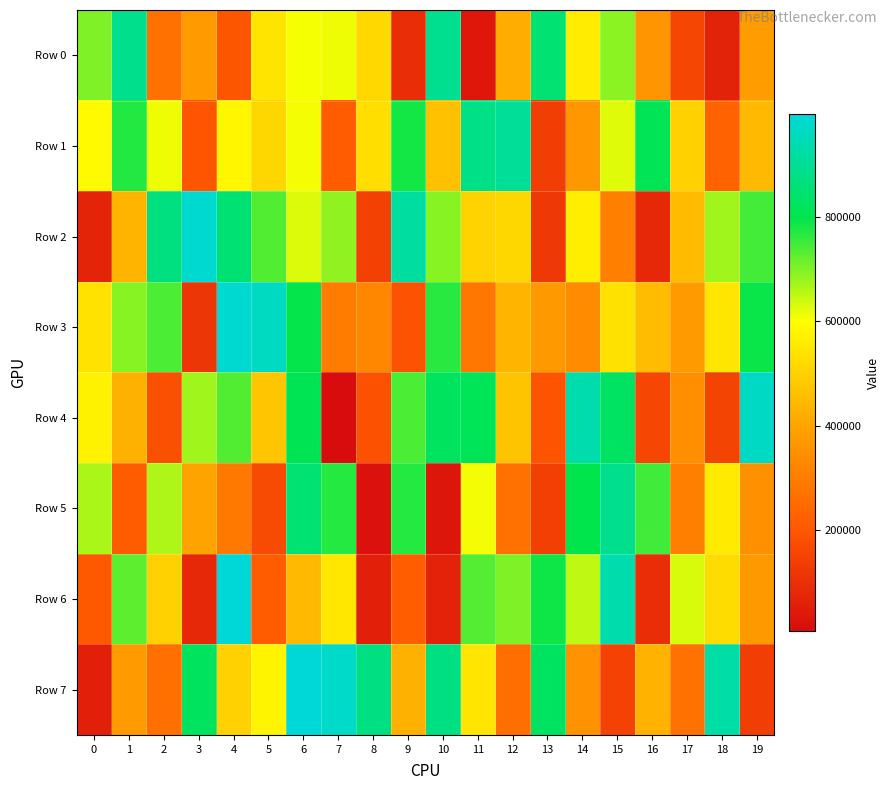

Reading left to right, what are all the values shown in this chart?

Row 0: 0=699177	1=888409	2=267434	3=372889	4=199750	5=541446	6=606963	7=612615	8=514772	9=94489	10=894018	11=37718	12=422141	13=851391	14=558492	15=689739	16=362179	17=158262	18=65447	19=381927
Row 1: 0=589228	1=771156	2=613197	3=196272	4=583055	5=511936	6=608620	7=209924	8=528952	9=782435	10=461768	11=879527	12=905022	13=134872	14=368753	15=623764	16=811720	17=498768	18=230765	19=447017
Row 2: 0=69529	1=434701	2=871757	3=982627	4=854722	5=734413	6=628366	7=686425	8=144548	9=915990	10=692660	11=505714	12=511942	13=120585	14=565549	15=307283	16=76868	17=450207	18=674433	19=747279
Row 3: 0=536815	1=691784	2=738271	3=115480	4=984575	5=962068	6=794878	7=295984	8=325902	9=188738	10=767038	11=281094	12=436686	13=371823	14=338331	15=534947	16=452340	17=373049	18=548156	19=790166
Row 4: 0=572205	1=429370	2=183150	3=674201	4=734294	5=474874	6=809128	7=6883	8=185784	9=738293	10=826244	11=813591	12=472006	13=193553	14=933429	15=828939	16=158878	17=345371	18=150838	19=966183
Row 5: 0=665750	1=213925	2=662691	3=396515	4=286603	5=166601	6=850144	7=770215	8=20279	9=770429	10=33295	11=608416	12=268837	13=141827	14=797802	15=891159	16=747823	17=307429	18=554701	19=350870
Row 6: 0=203252	1=724419	2=501724	3=80303	4=993375	5=213765	6=448217	7=548639	8=57368	9=216196	10=64423	11=733869	12=699400	13=787351	14=649851	15=932896	16=93854	17=631204	18=524613	19=370548
Row 7: 0=59868	1=375871	2=264619	3=826284	4=501426	5=579206	6=996902	7=973443	8=873305	9=429578	10=874108	11=543185	12=260536	13=828433	14=353290	15=147392	16=432696	17=267242	18=926381	19=135705